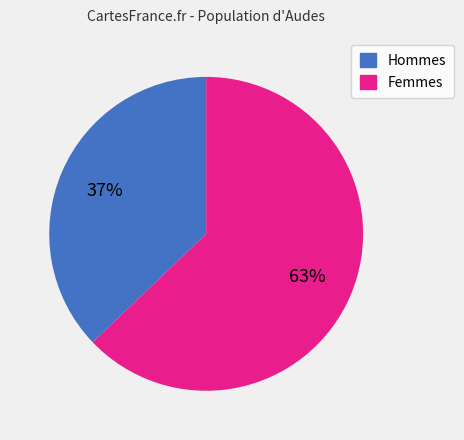

To the nearest percent, what is the average slice percentage?

50%